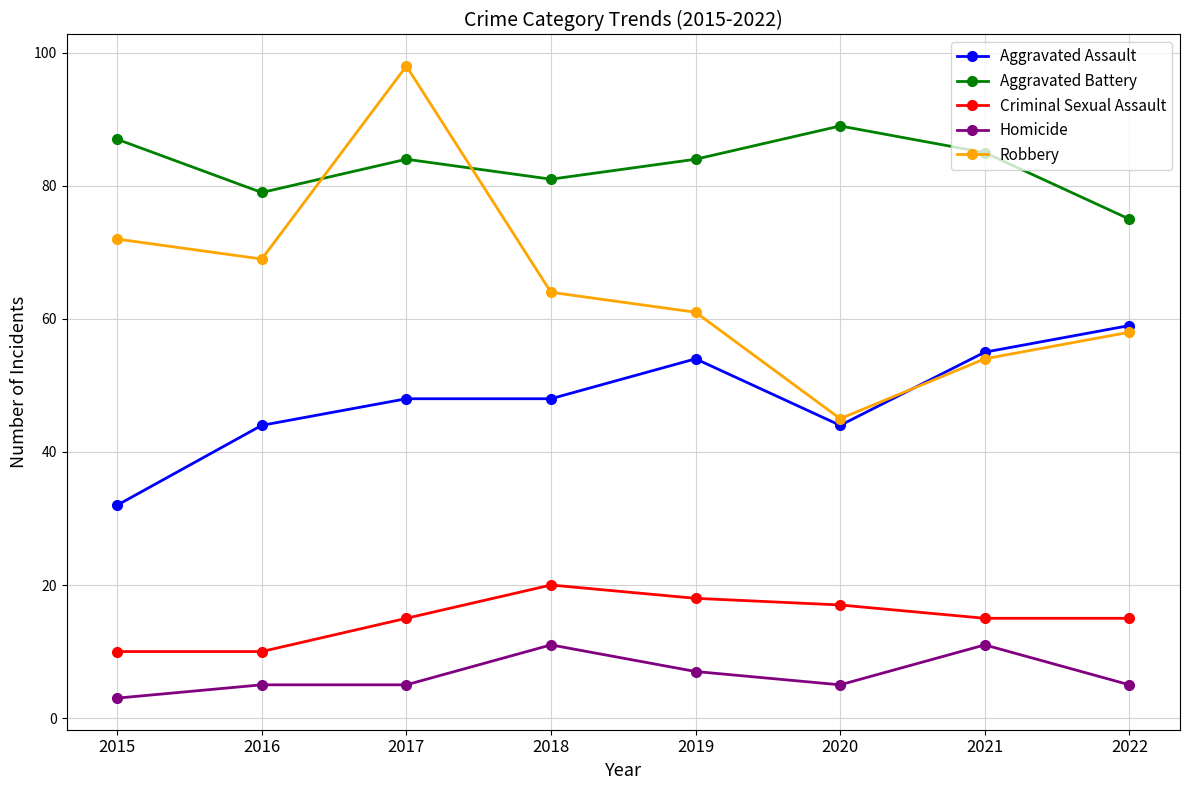

True or false: Aggravated Battery has more than 1 points higher than both neighbors.

True